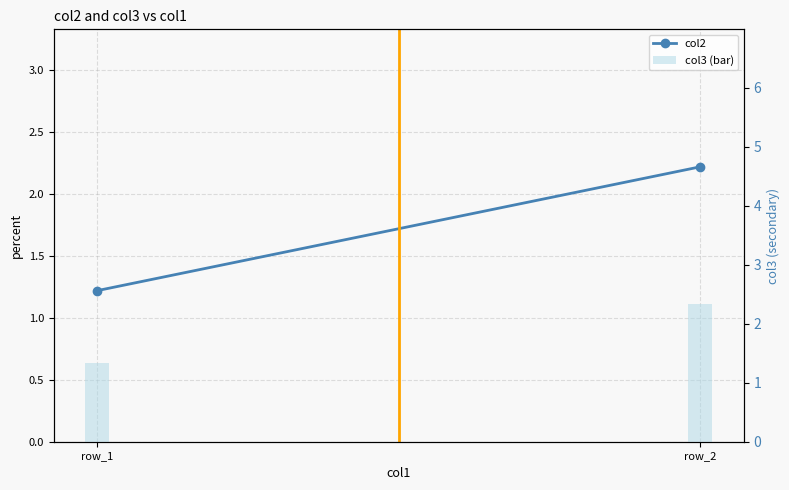

Which series has the widest spread of values?

col2